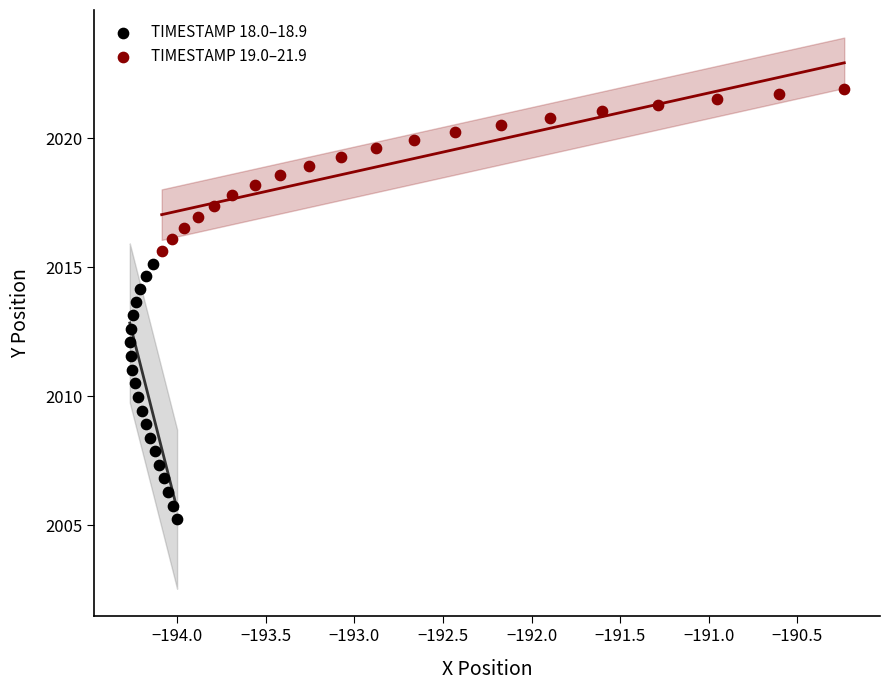

Which series contains the highest Y value?

TIMESTAMP 19.0–21.9